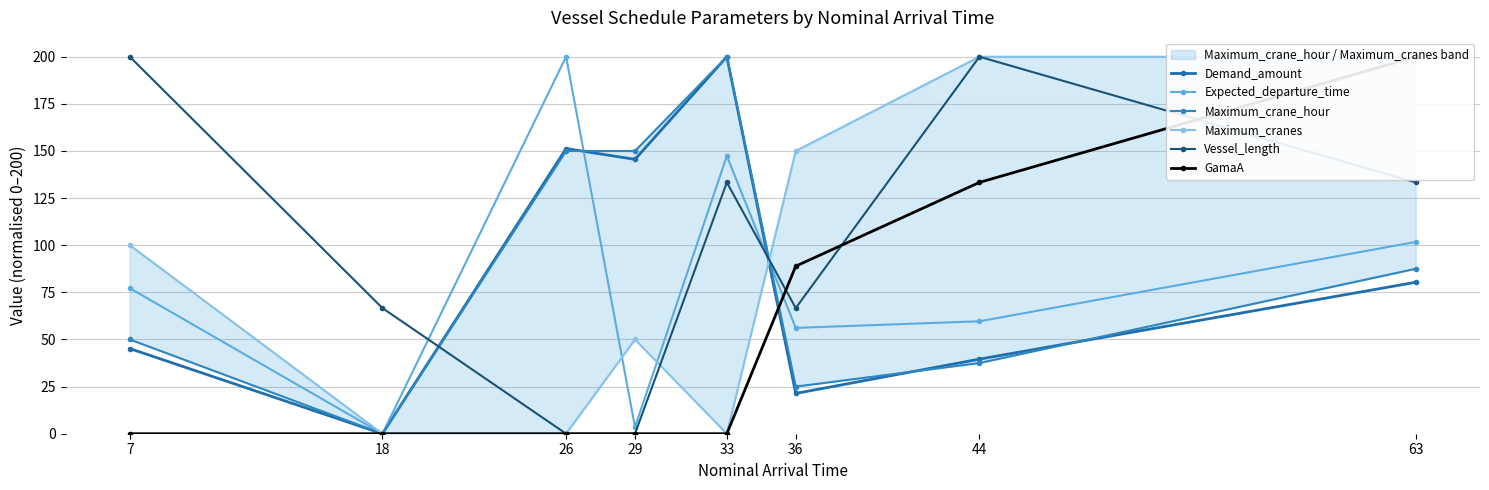

At which label is Vessel_length closest to 100?

33